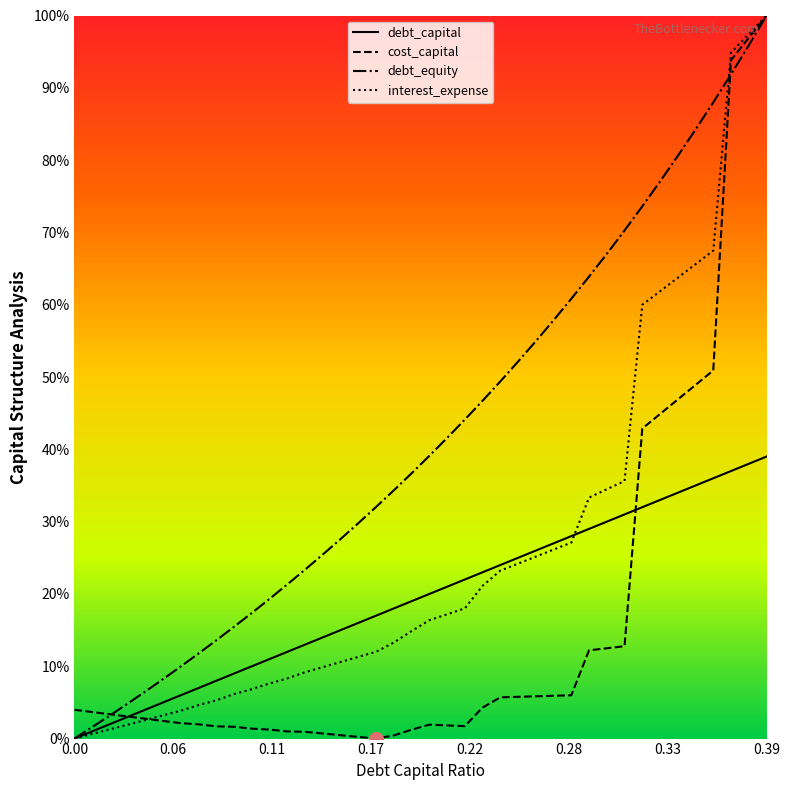

Which series ends up on top after the final intersection of interest_expense and debt_capital?

interest_expense